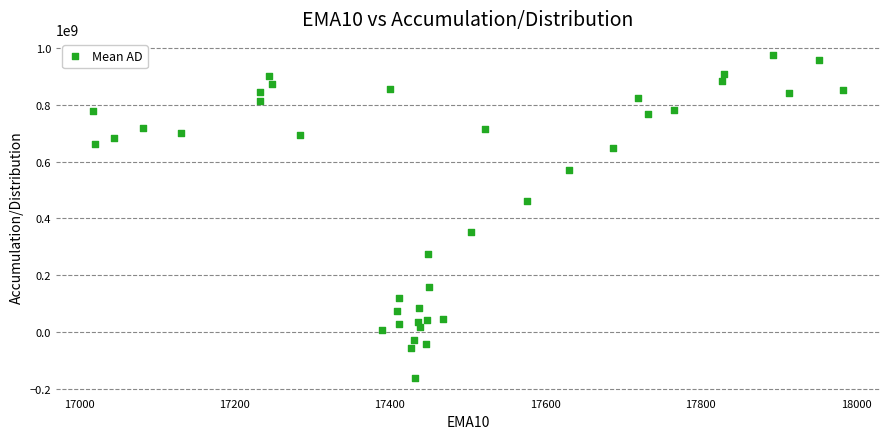

What is the range of X values (max minus min)?

963.9